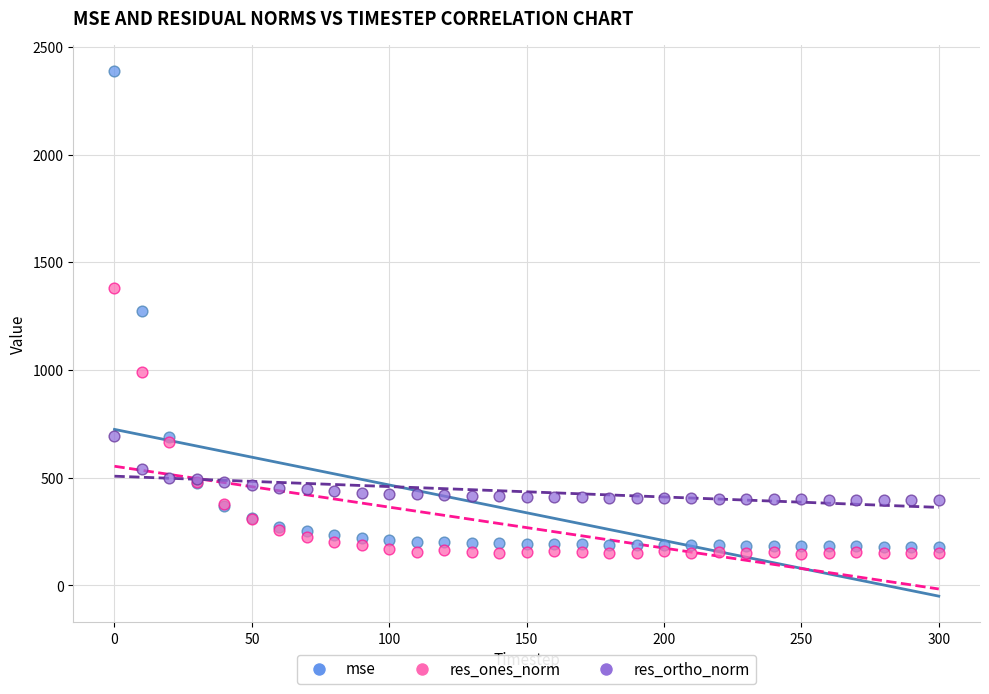

What is the X range (max minus min) for the scatter plot?

300.0